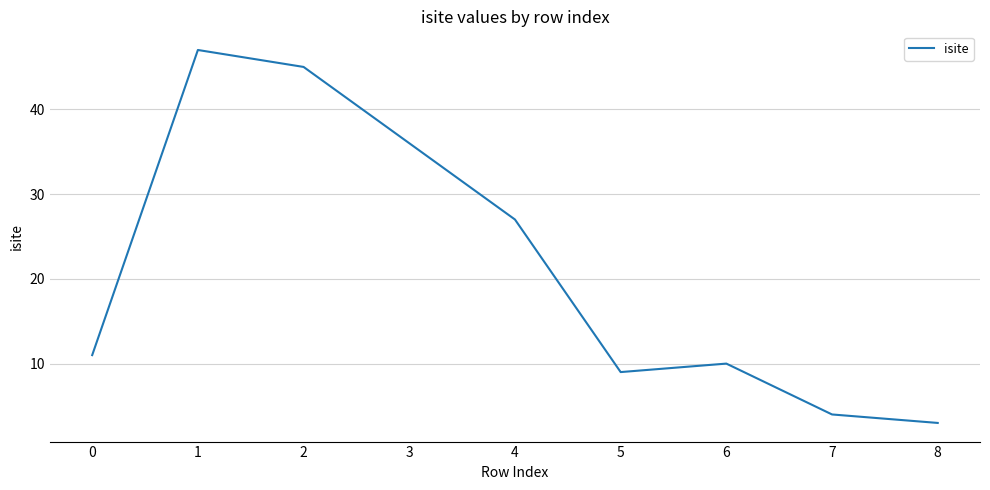

True or false: there are more than 2 points higher than both neighbors.

False